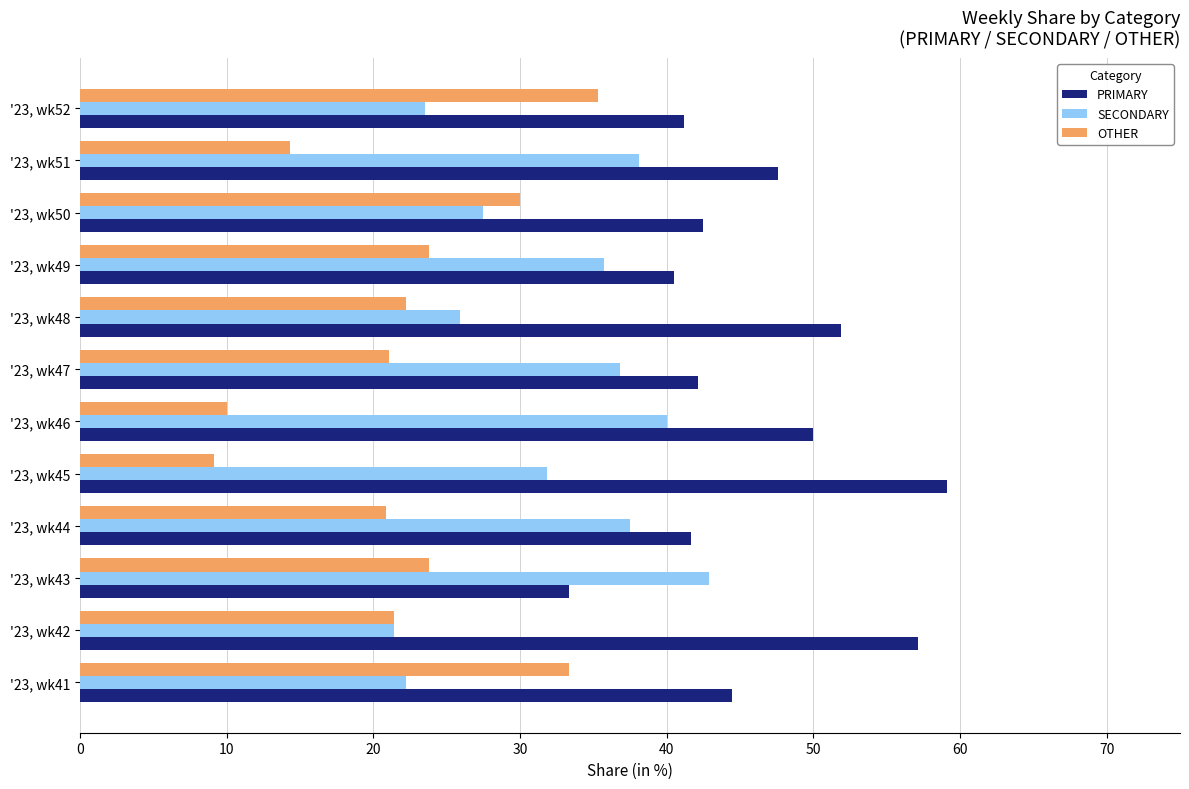

What is the spread (max minus min) of values at '23, wk42?

35.7